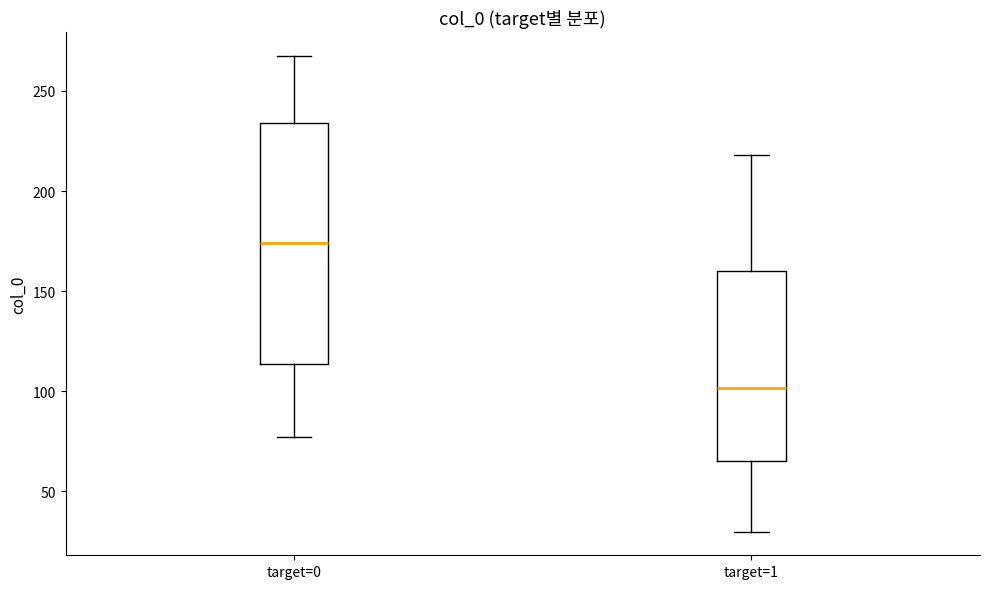

Which box has the highest median line?

target=0